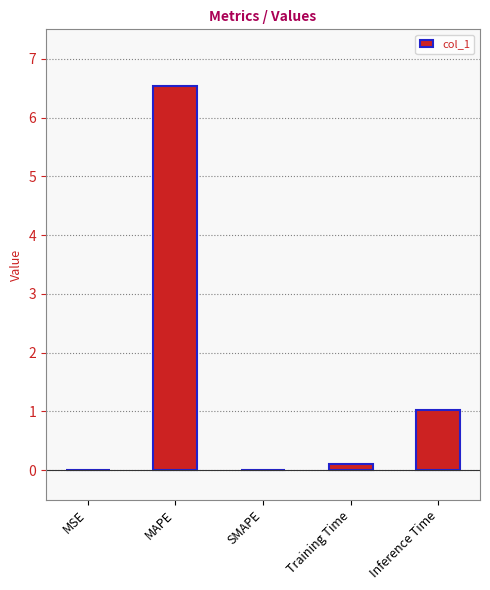

At which category does the chart reach its peak across all series?

MAPE